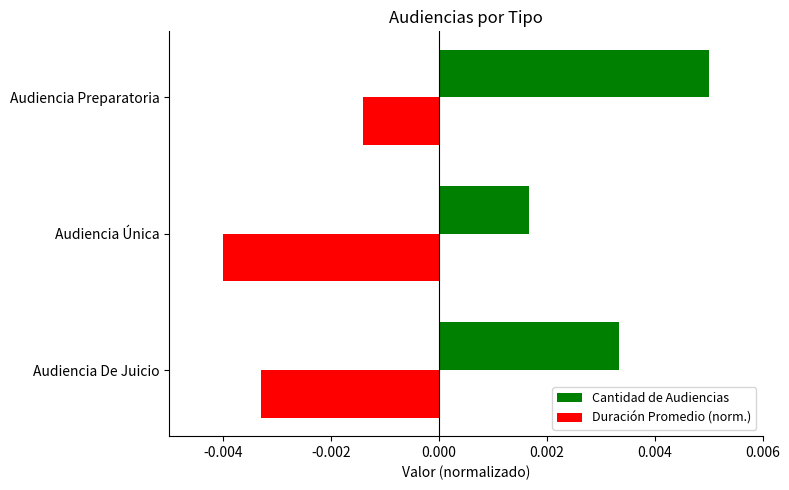

Which category has the lowest value in the Duración Promedio (norm.) series?

Audiencia Única